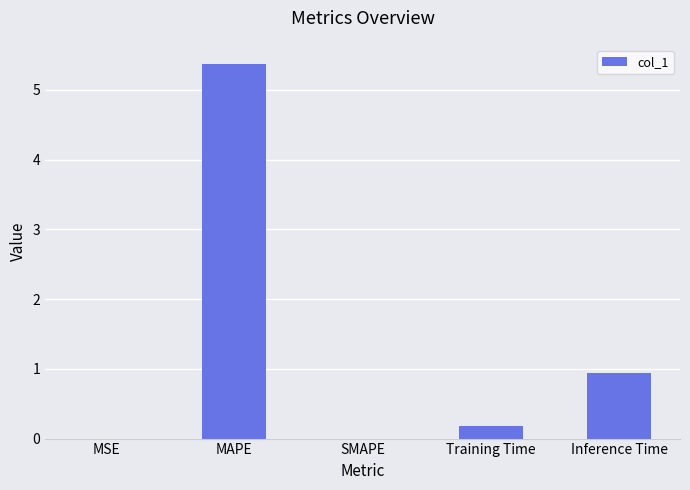

Between Training Time and SMAPE, which is larger?

Training Time